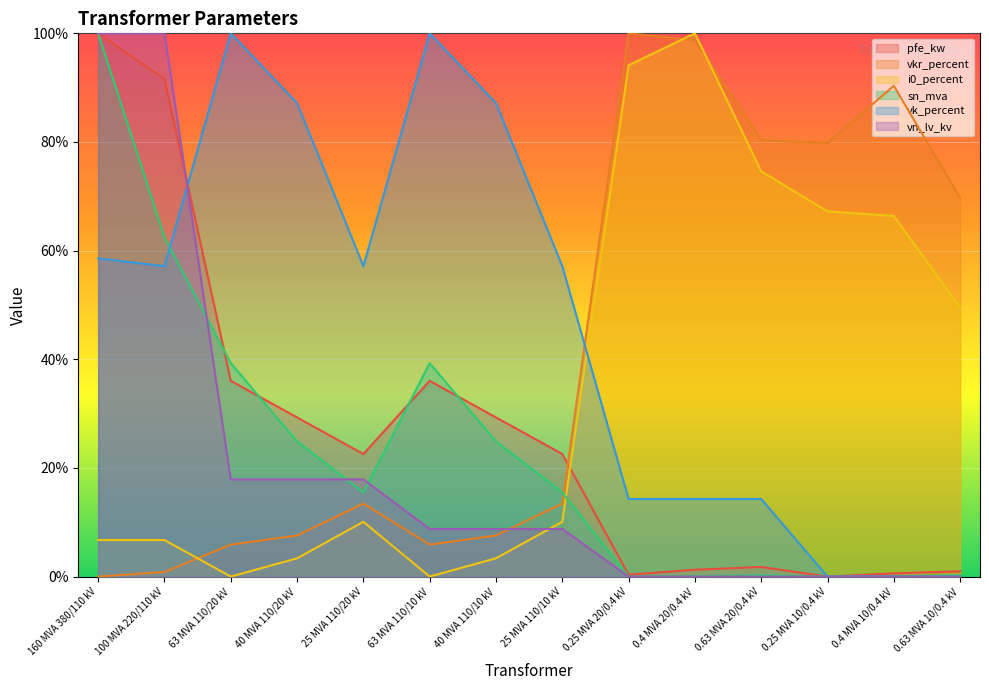

How many interior local valleys does the sn_mva series have?

3